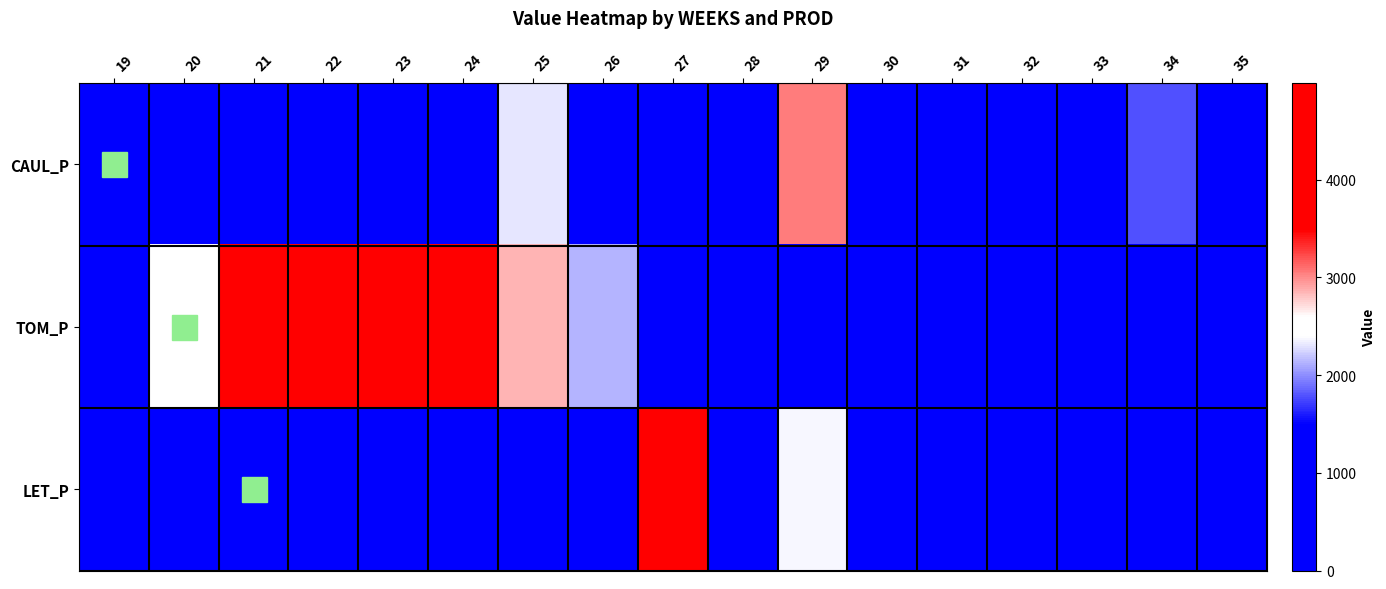

What is the spread (max minus min) of values at 33?

700.7